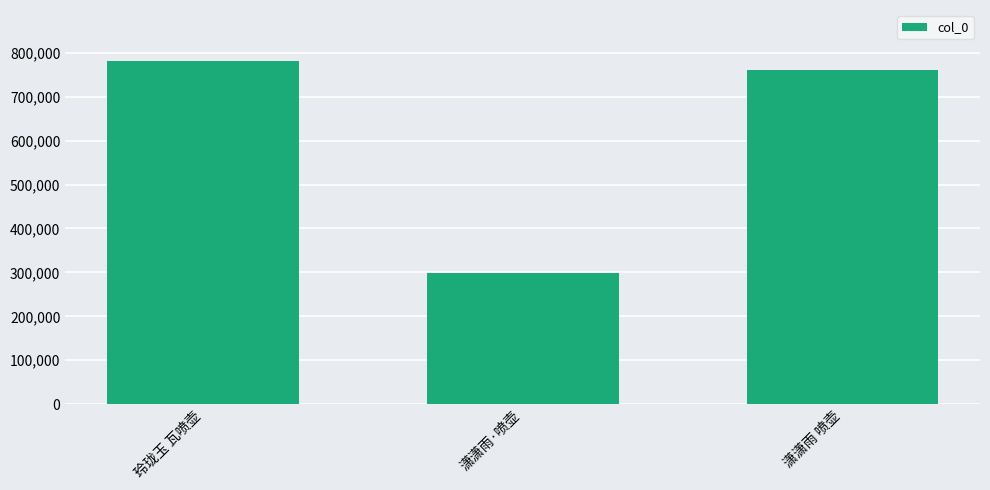

What position from the right is 玲珑玉 瓦喷壶?

3